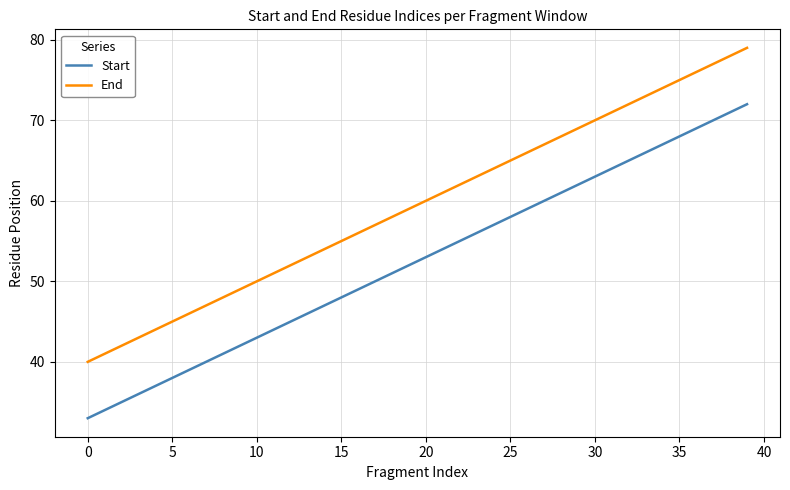

Does the chart display data point markers on the line(s)?

No